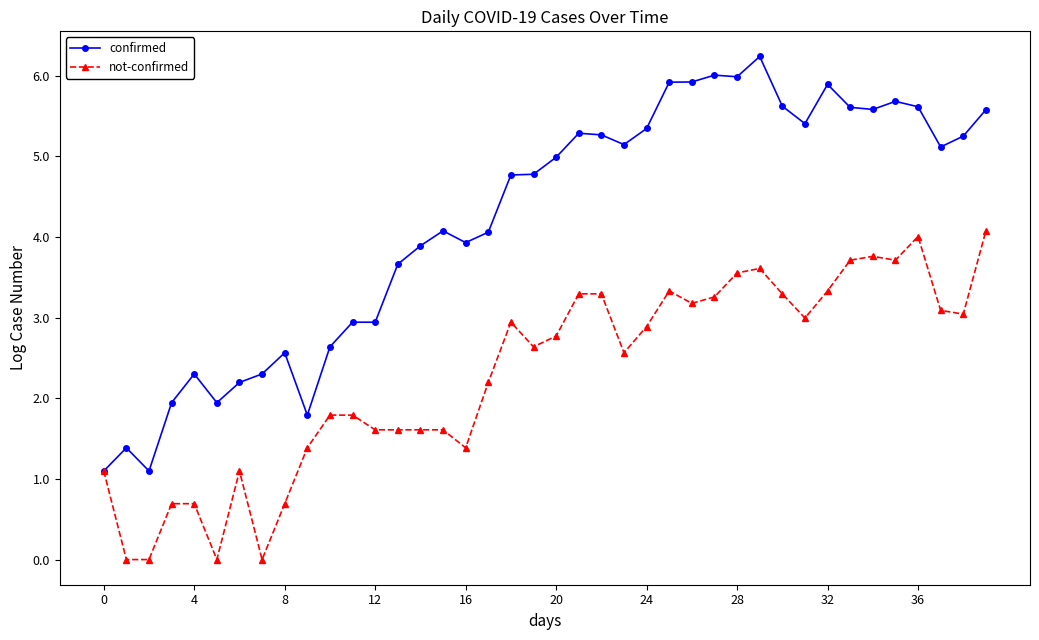

What is the value of the confirmed point at the 24th from the left?

5.1